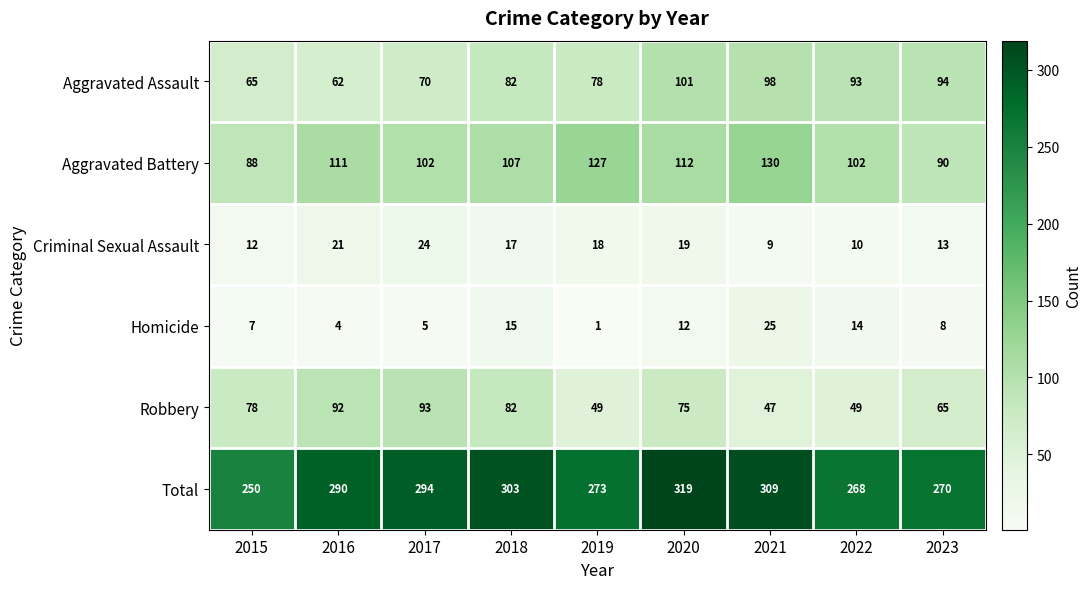

How many categories are shown in the chart?

9